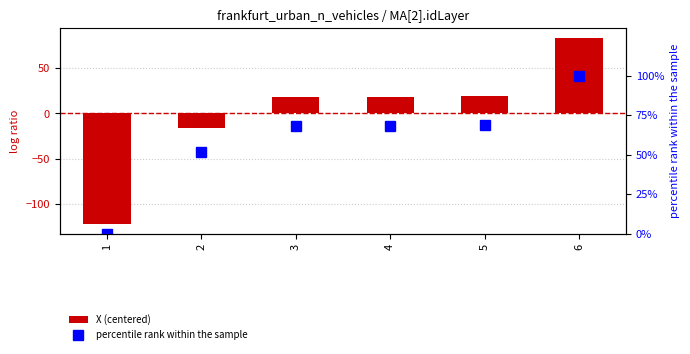

At how many categories does at least one series exceed -11?

6